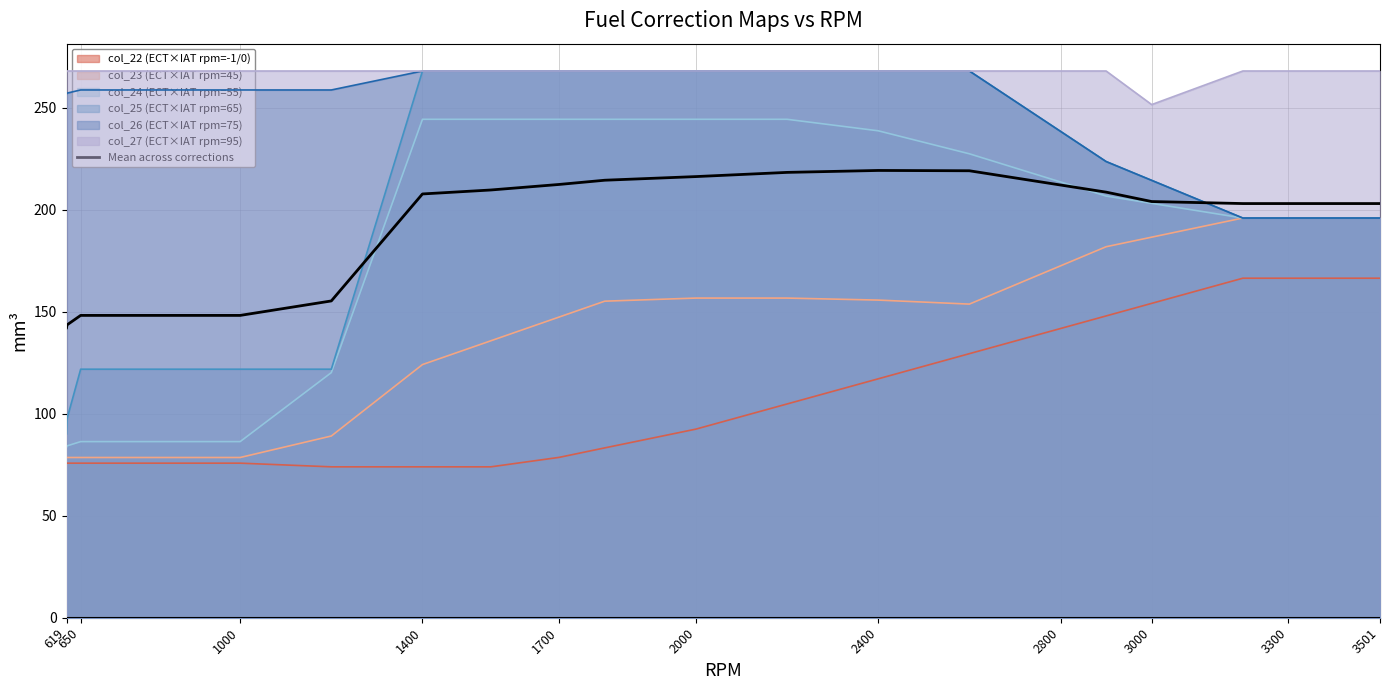

What is the highest value of the col_25 (ECT×IAT rpm=65) series?

268.1